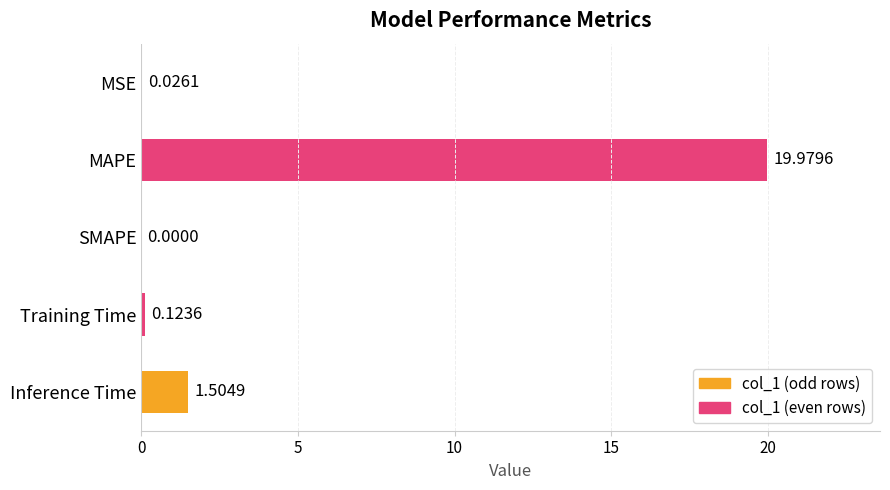

True or false: the data shows 11.1 at MAPE.

False